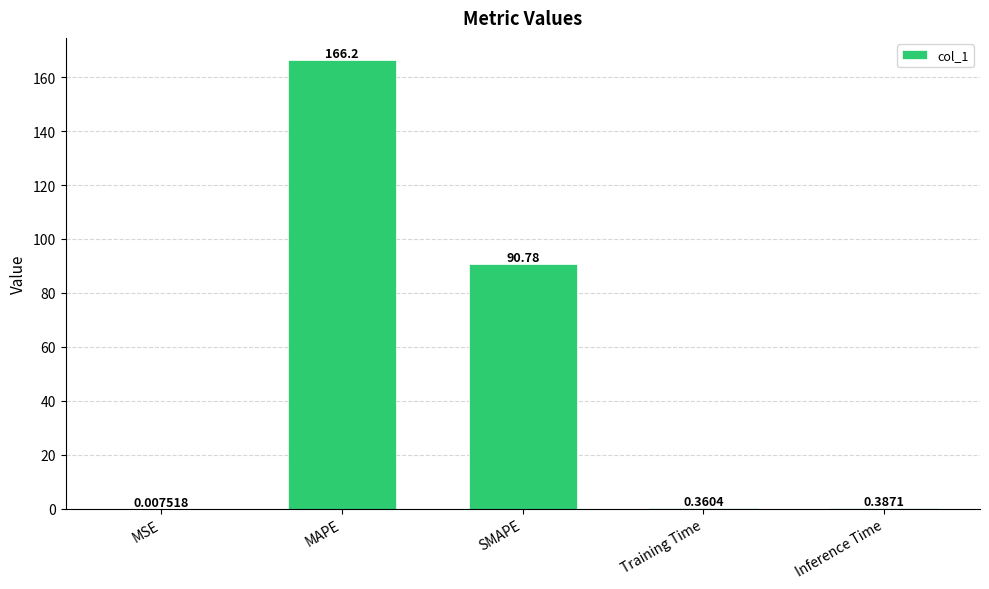

What is the sum of all values?

257.8